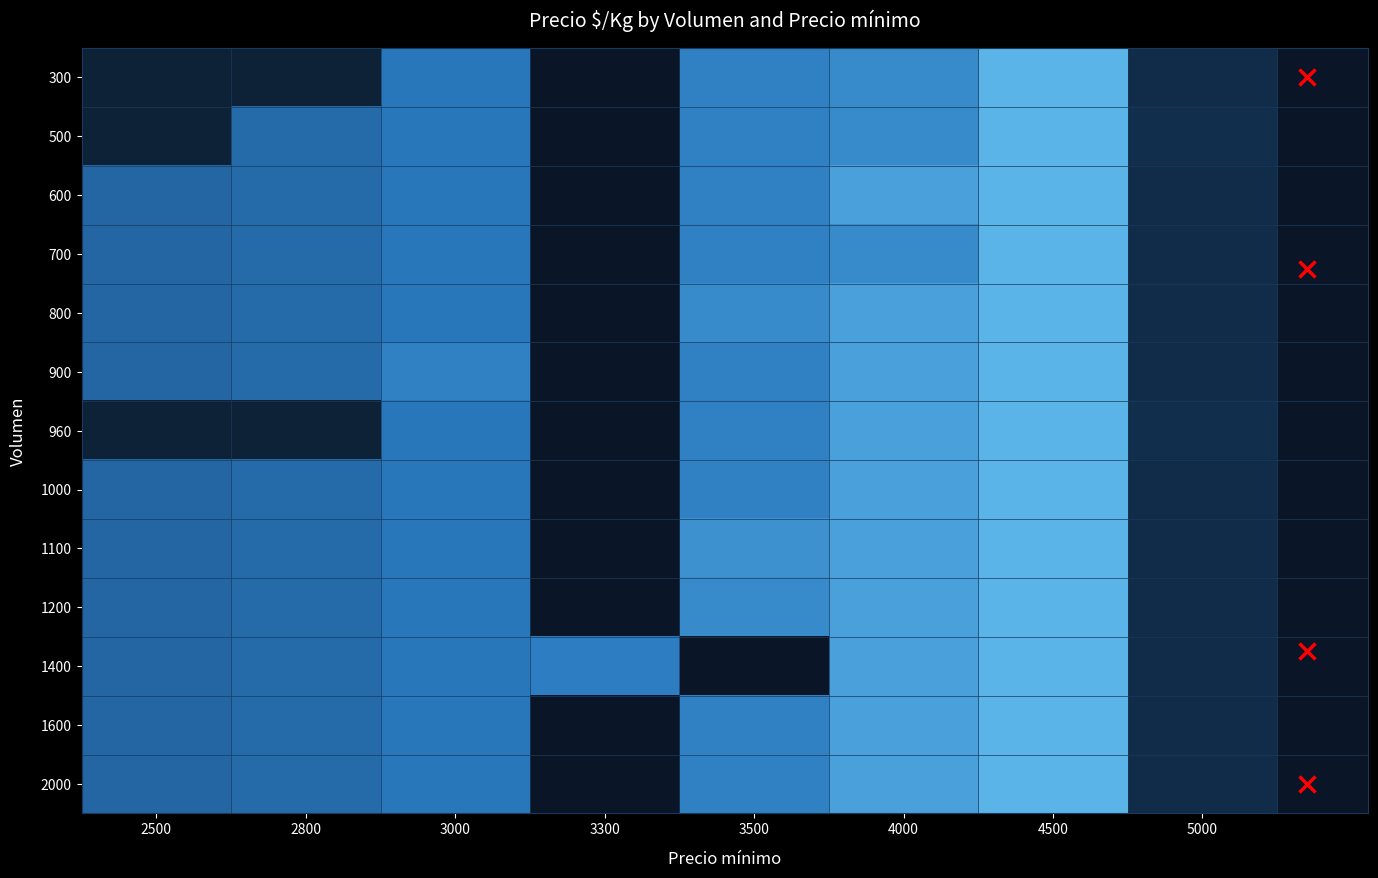

Is the value of 500 at 5000 greater than the value of 1100 at 2500?

No